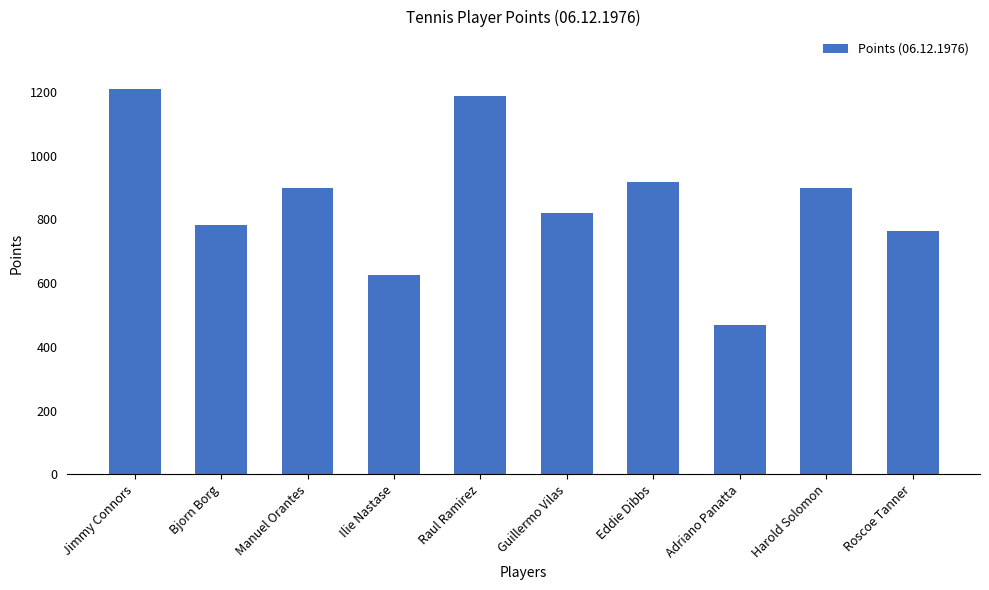

What is the label of the 1st bar from the left?

Jimmy Connors